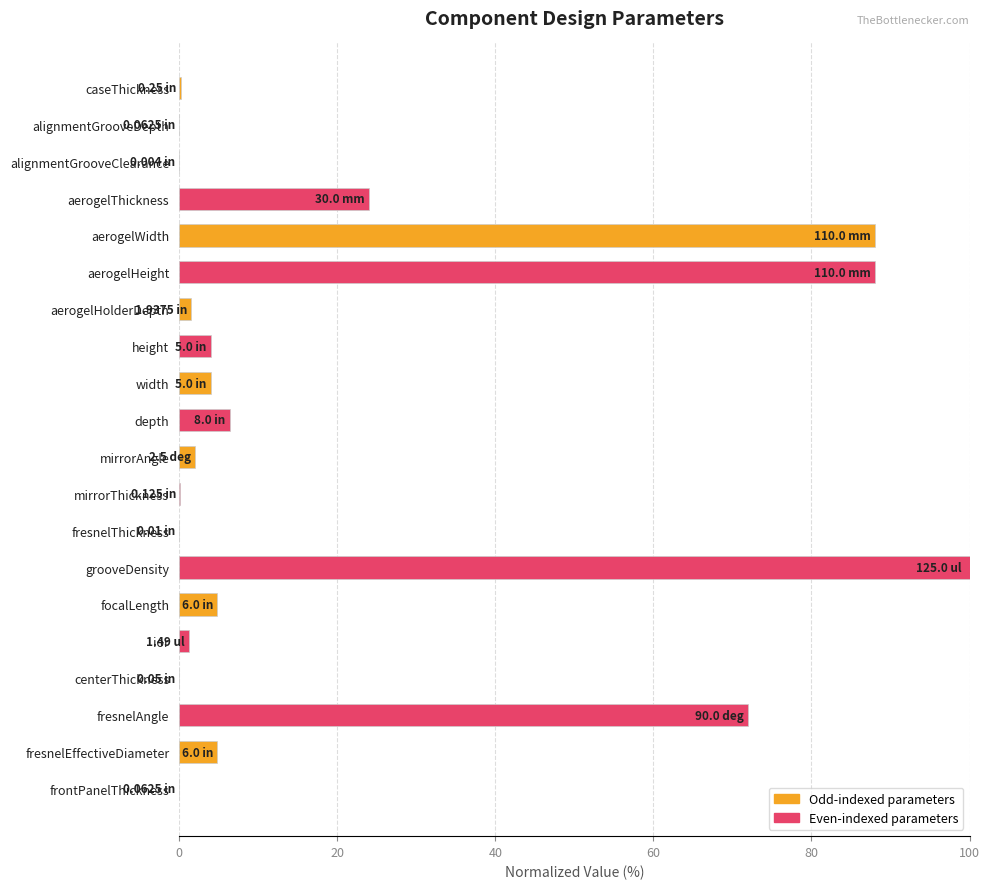

Count the number of categories in the chart.

20